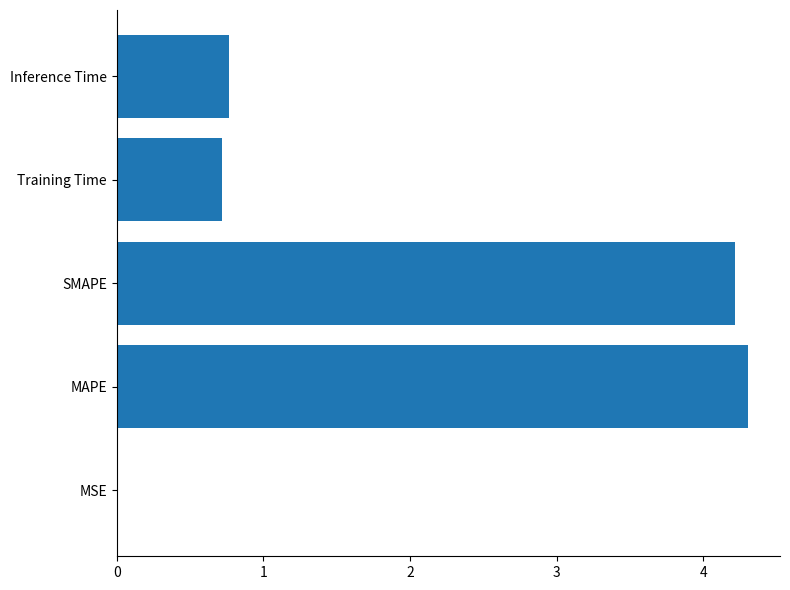

Does the chart contain stacked bars?

No